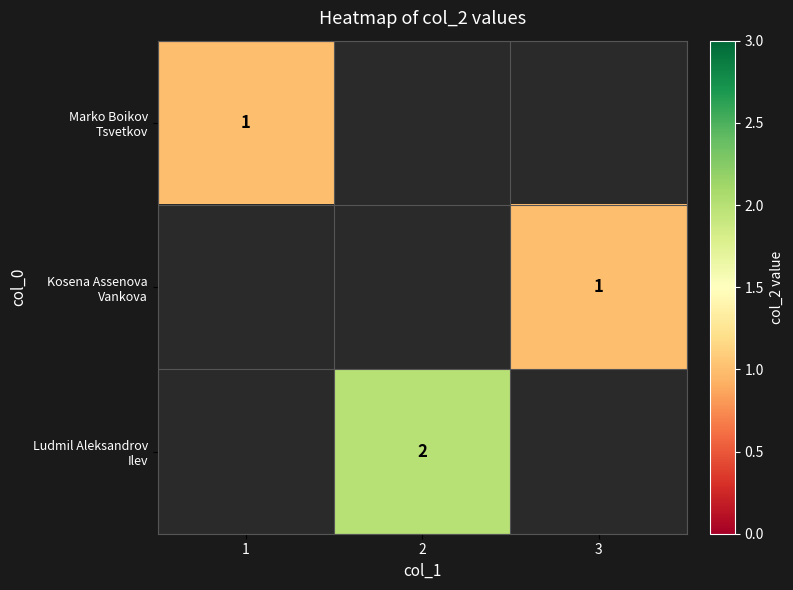

List the labels in order of Kosena Assenova Vankova value, largest first.

1, 2, 3